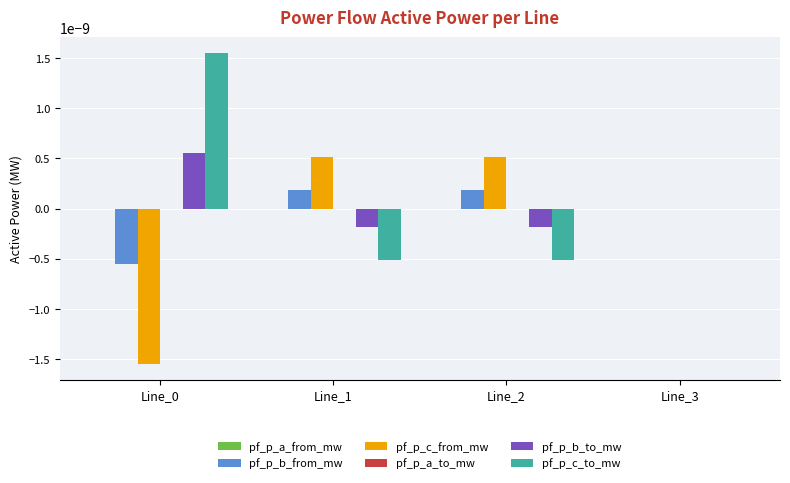

How many groups of bars are there?

4